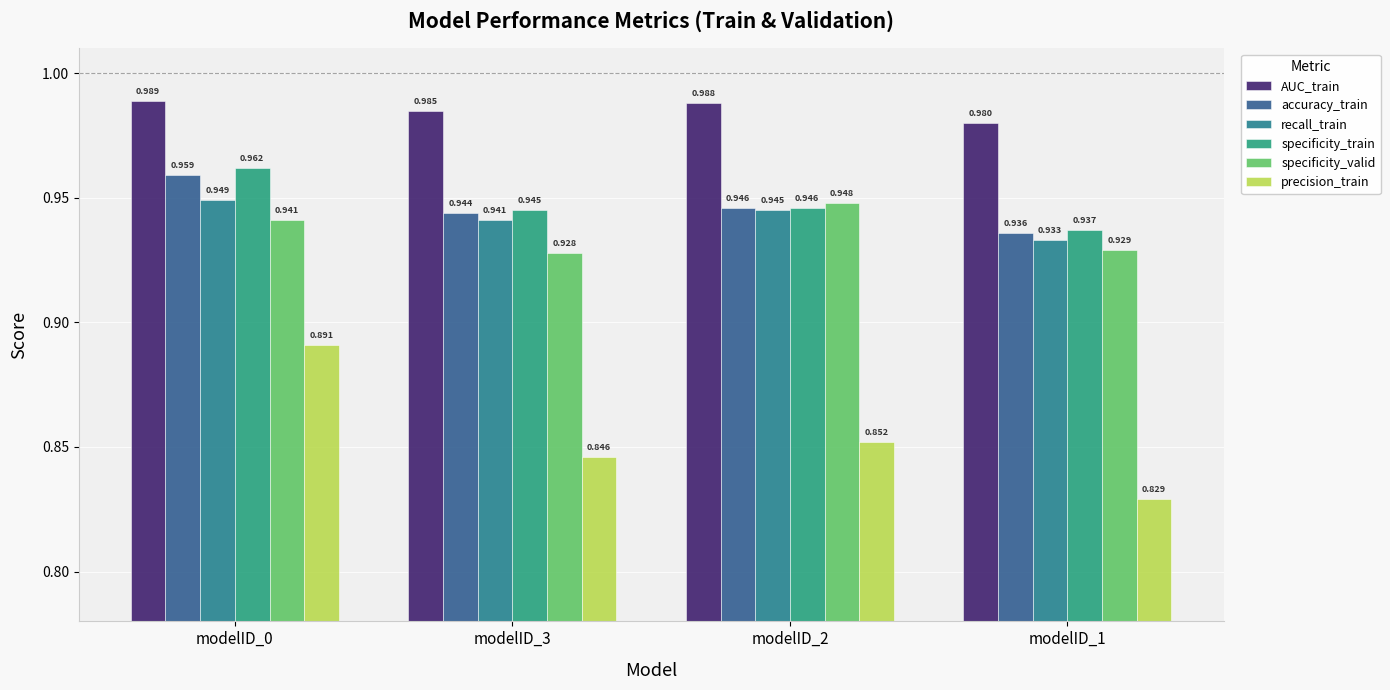

True or false: accuracy_train has a value of 0.9 at modelID_1.

True